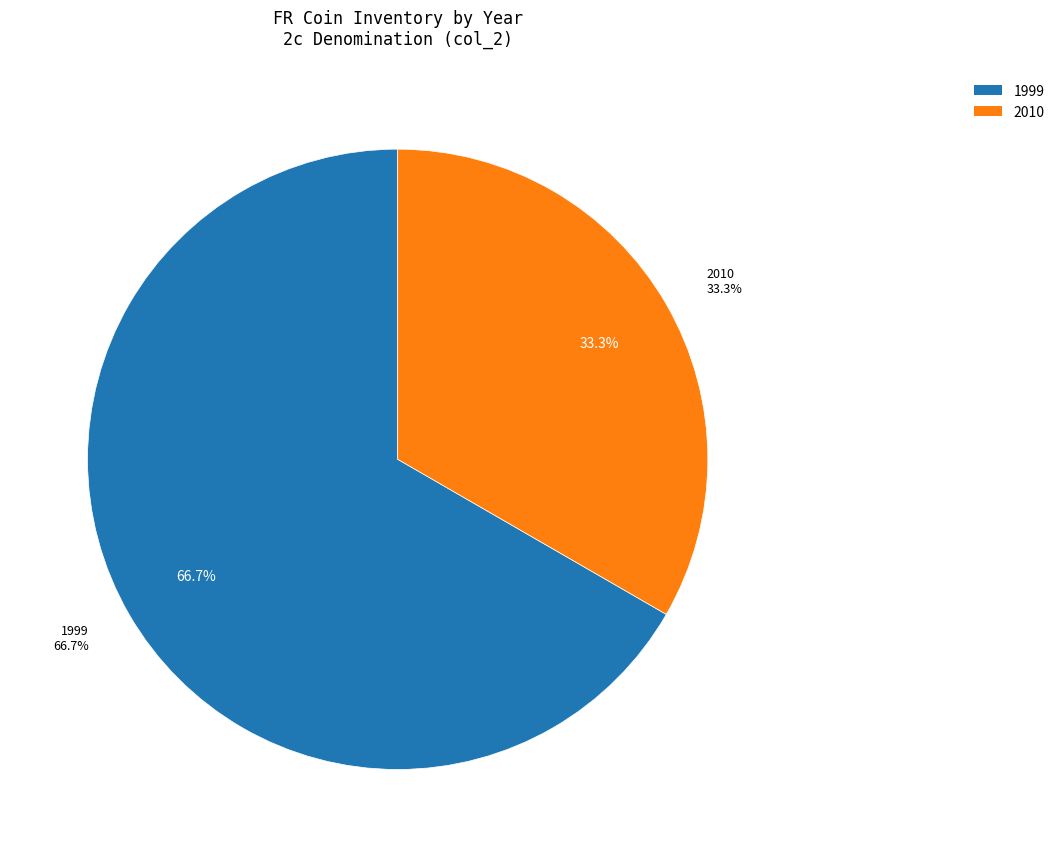

Which slice is the largest?

1999